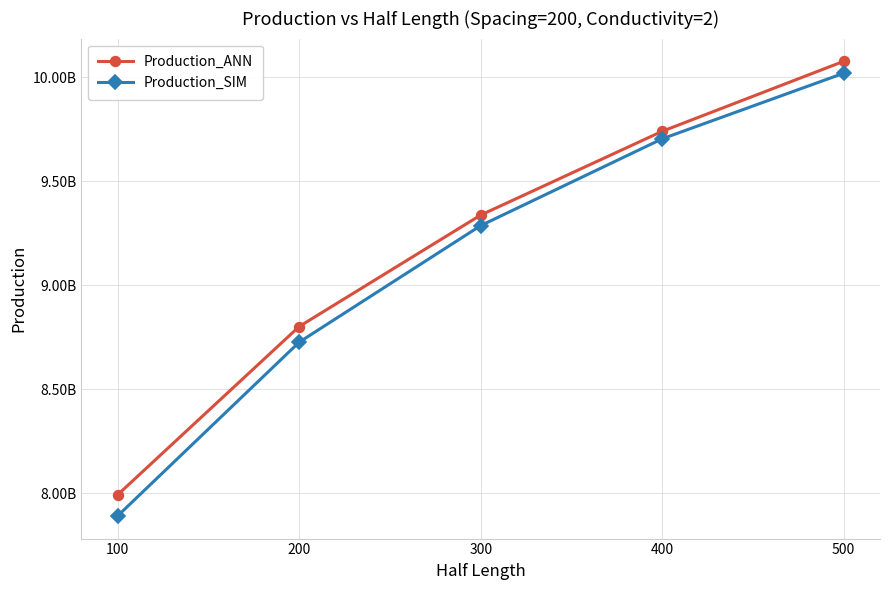

What is the value of the Production_ANN point at the 4th from the left?

9739687224.8